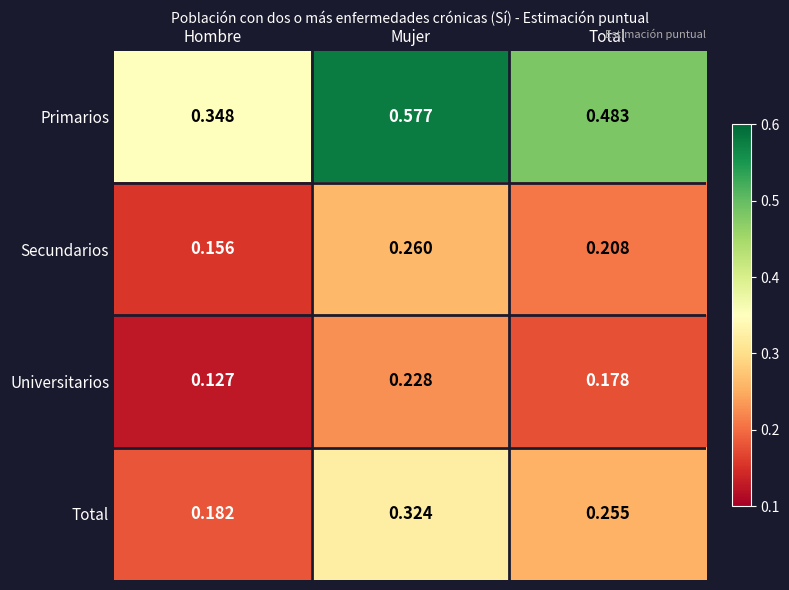

Which series changed the most between Mujer and Total?

Primarios